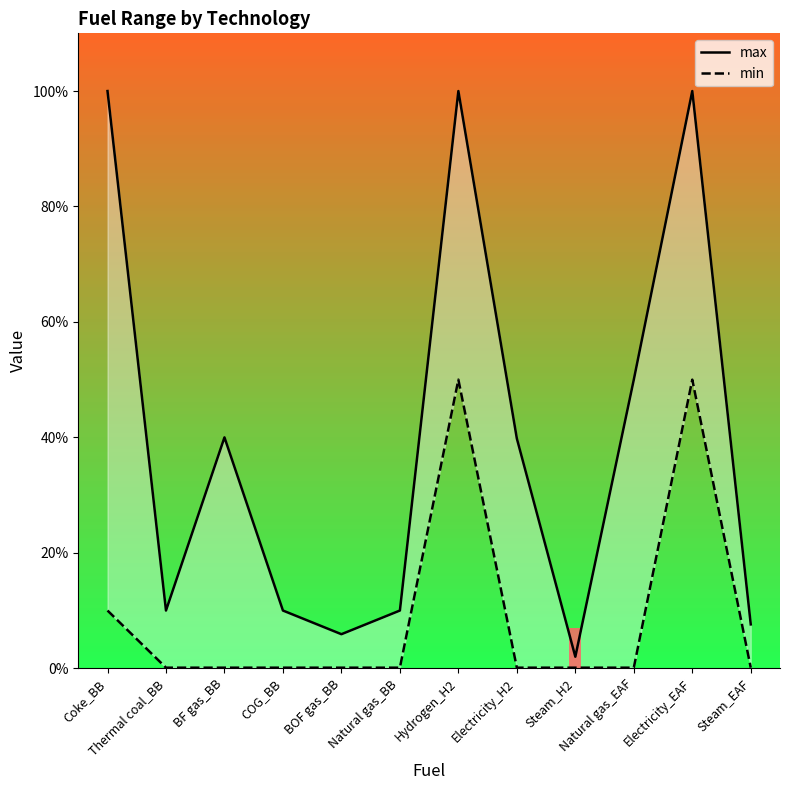

In min, how many points are higher than both neighbors (excluding endpoints)?

2